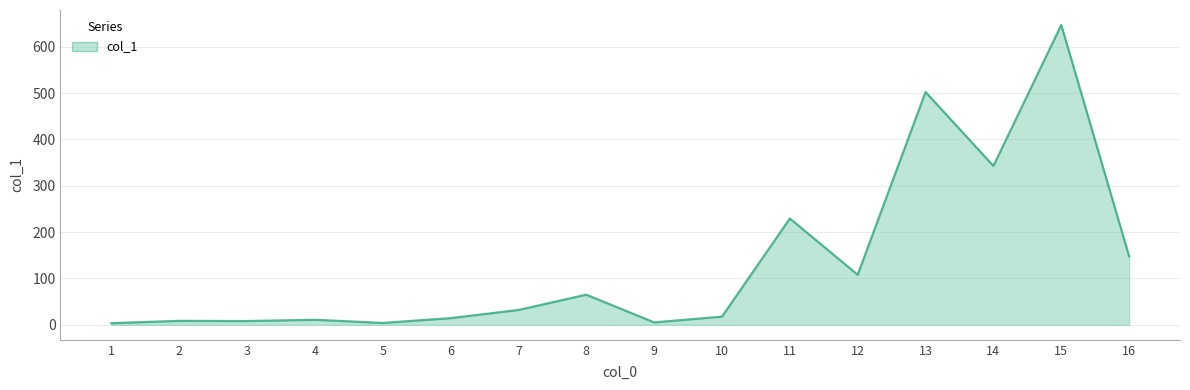

What is the greatest value displayed?

647.1